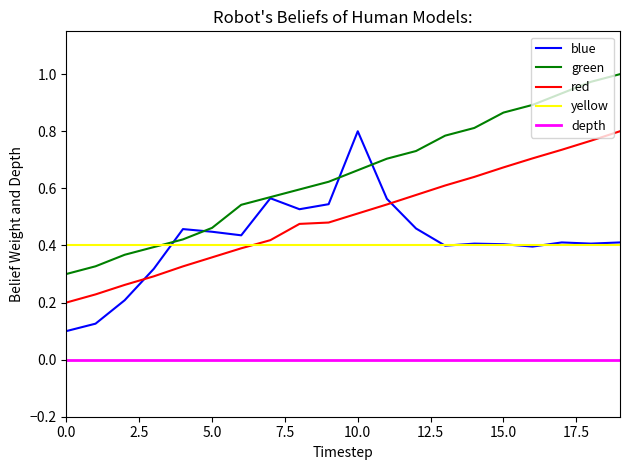

True or false: depth and yellow cross at least once.

False